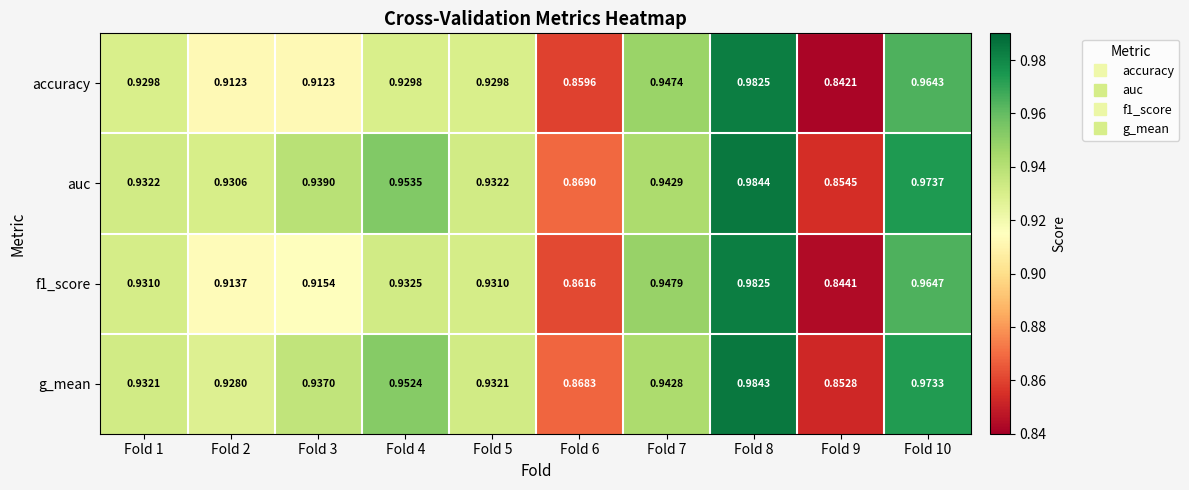

Which series has the largest total across all categories?

auc